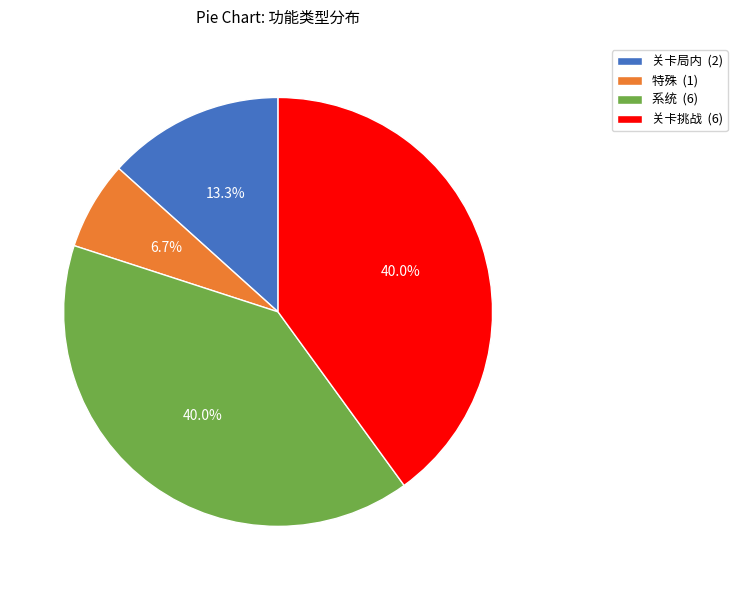

To the nearest percent, what is the combined percentage of 特殊 and 关卡挑战?

47%